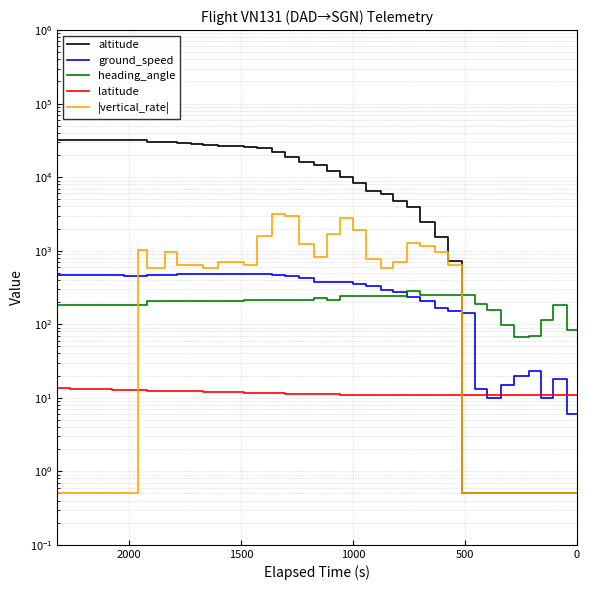

What is the sum of all latitude values?

465.8